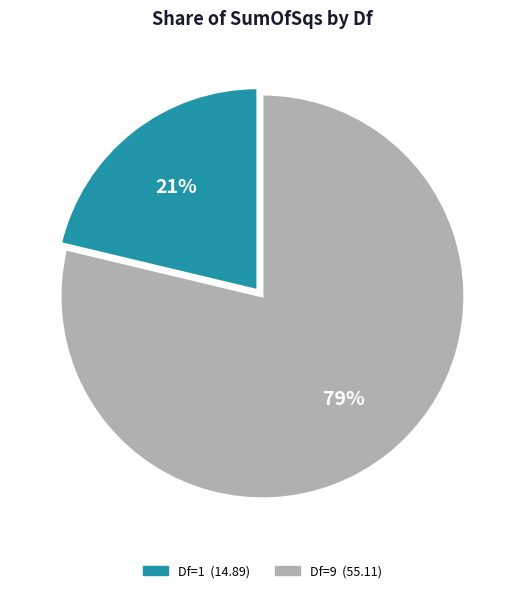

Is there a majority slice in this chart?

Yes